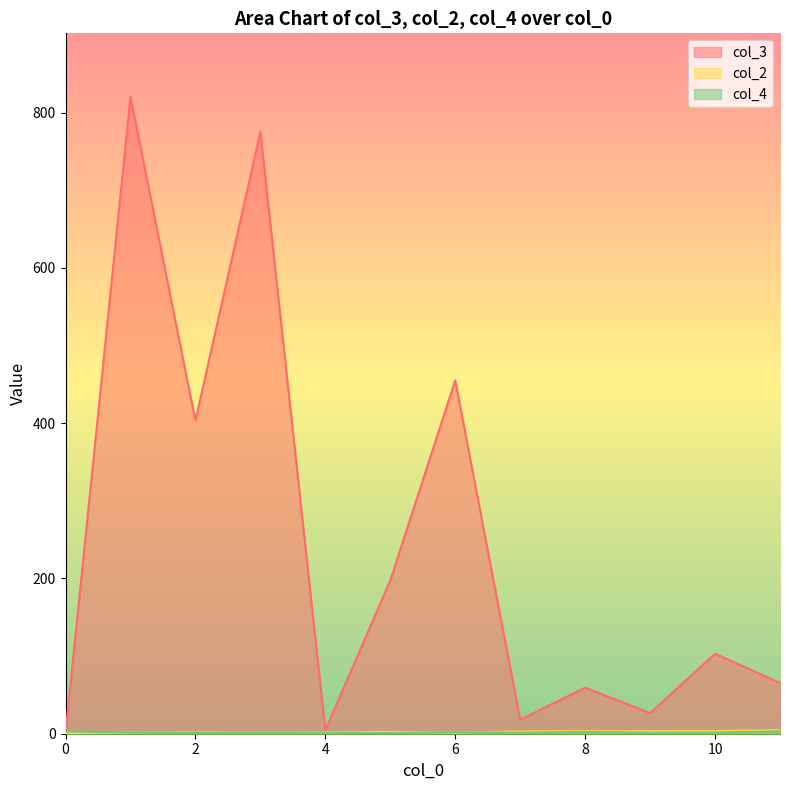

Which series has the largest total across all categories?

col_3